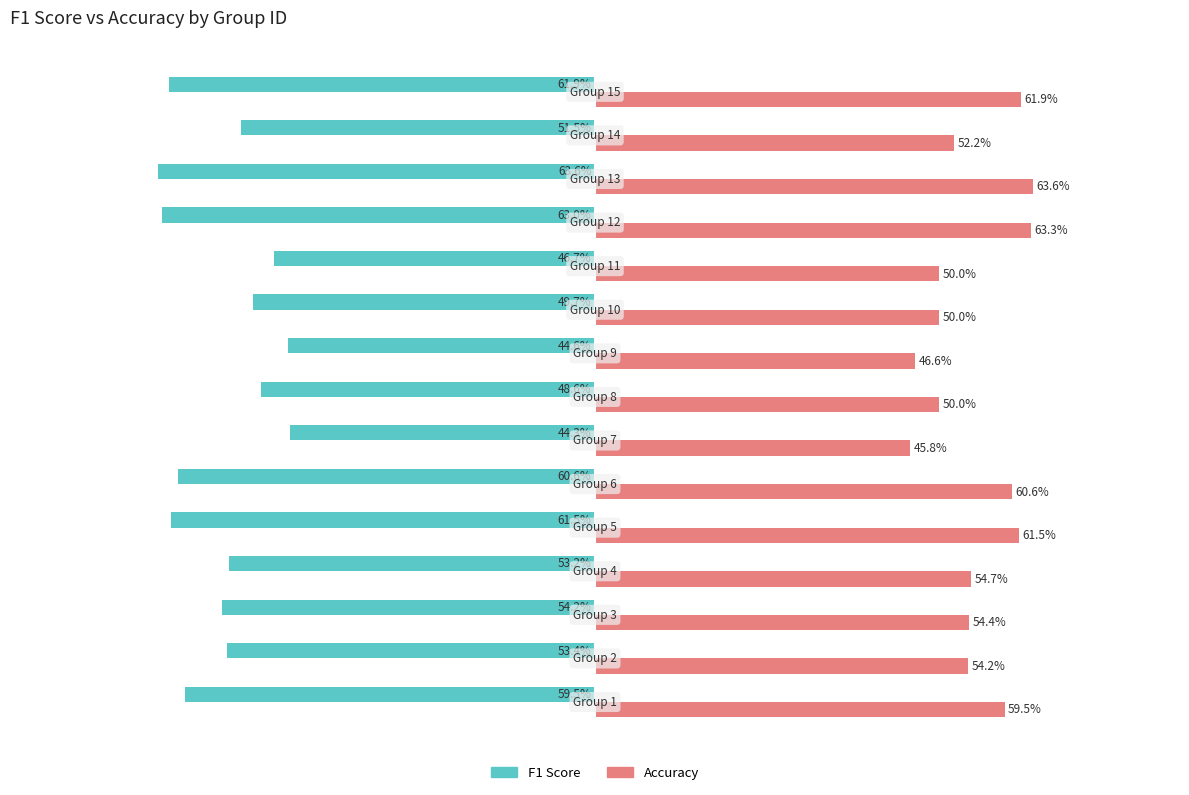

What is the highest value of the Accuracy series?

0.6